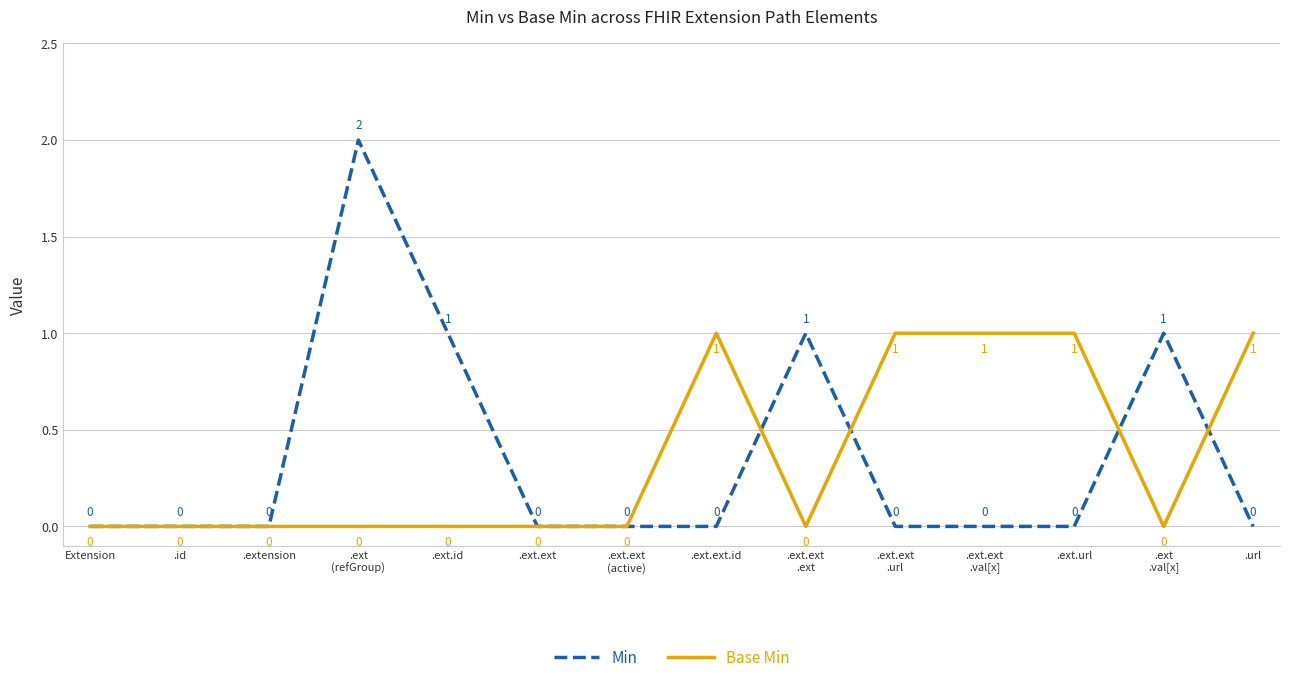

The value of Min at .ext.url is 0. True or false?

True